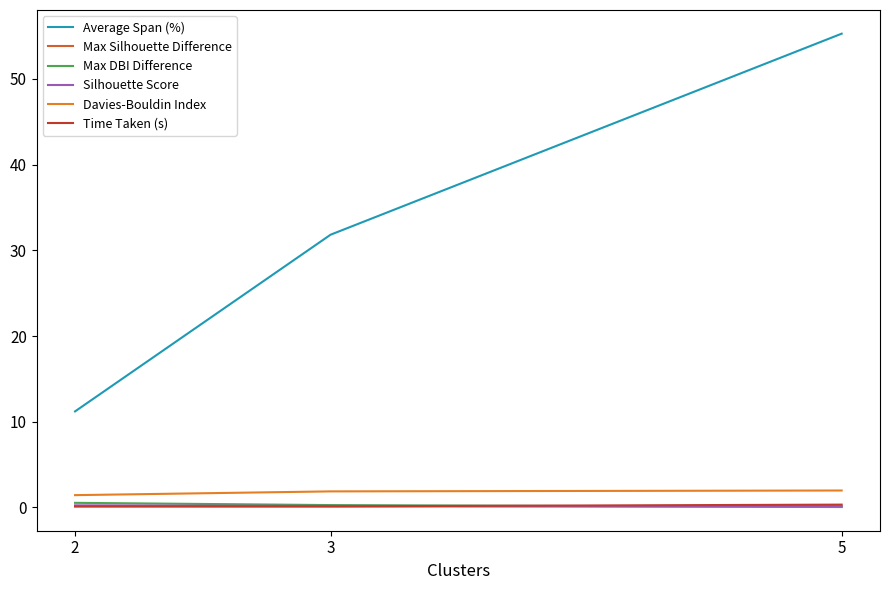

How many lines are shown in the chart?

6